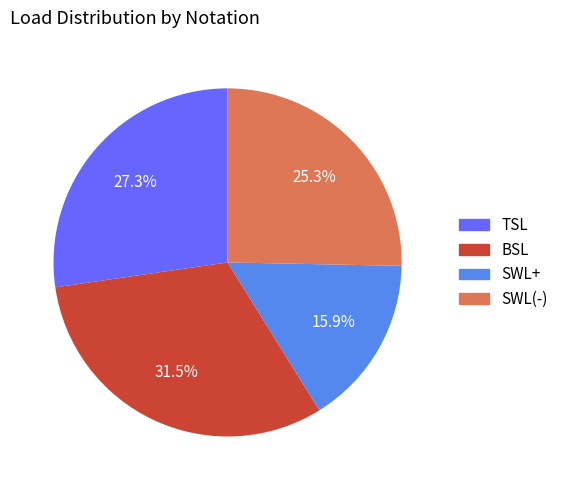

What is the ratio of the value at BSL to the value at SWL(-)?

1.2